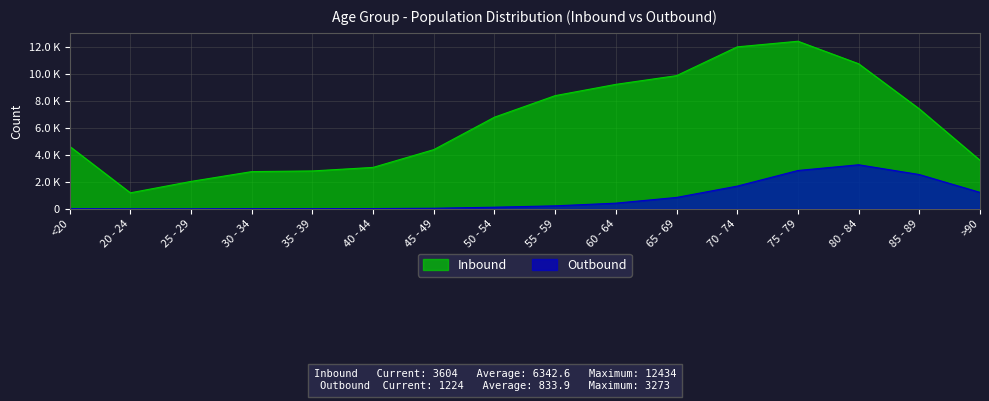

Reading left to right, extract all data points from this chart.

Inbound: 4641	1191	2038	2765	2814	3078	4396	6803	8400	9236	9883	12018	12434	10764	7417	3604
Outbound: 18	4	3	17	18	24	47	126	227	426	850	1690	2848	3273	2548	1224